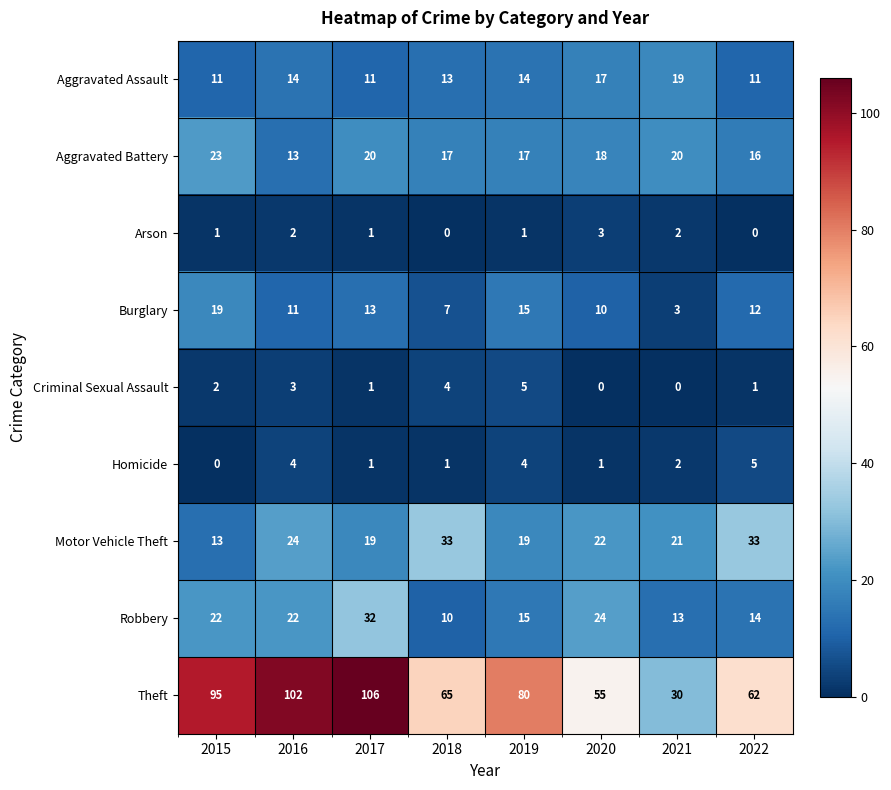

At 2022, list the series in order from smallest to largest.

Arson, Criminal Sexual Assault, Homicide, Aggravated Assault, Burglary, Robbery, Aggravated Battery, Motor Vehicle Theft, Theft